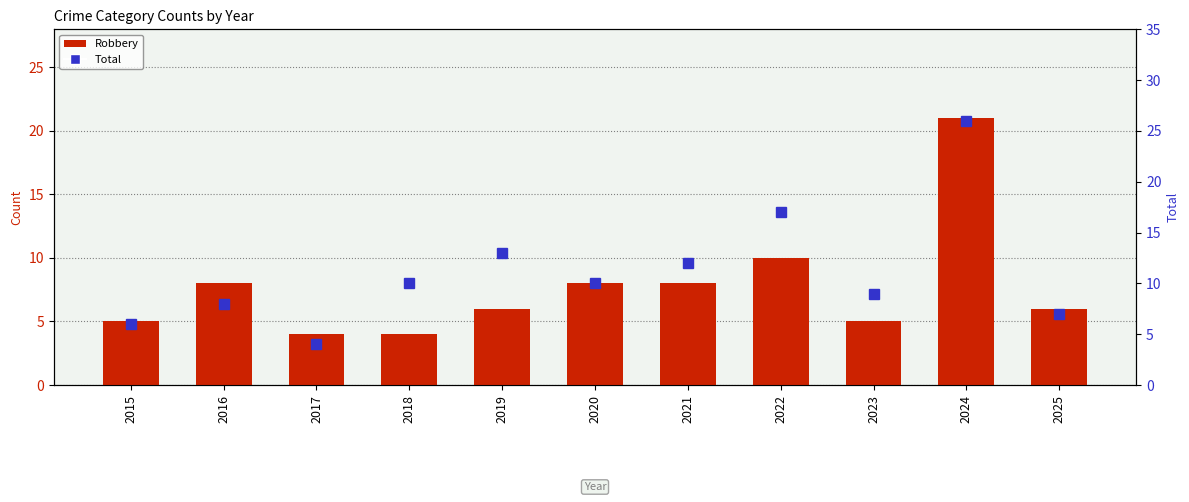

What is the value of the Robbery bar at the 1st from the left?

5